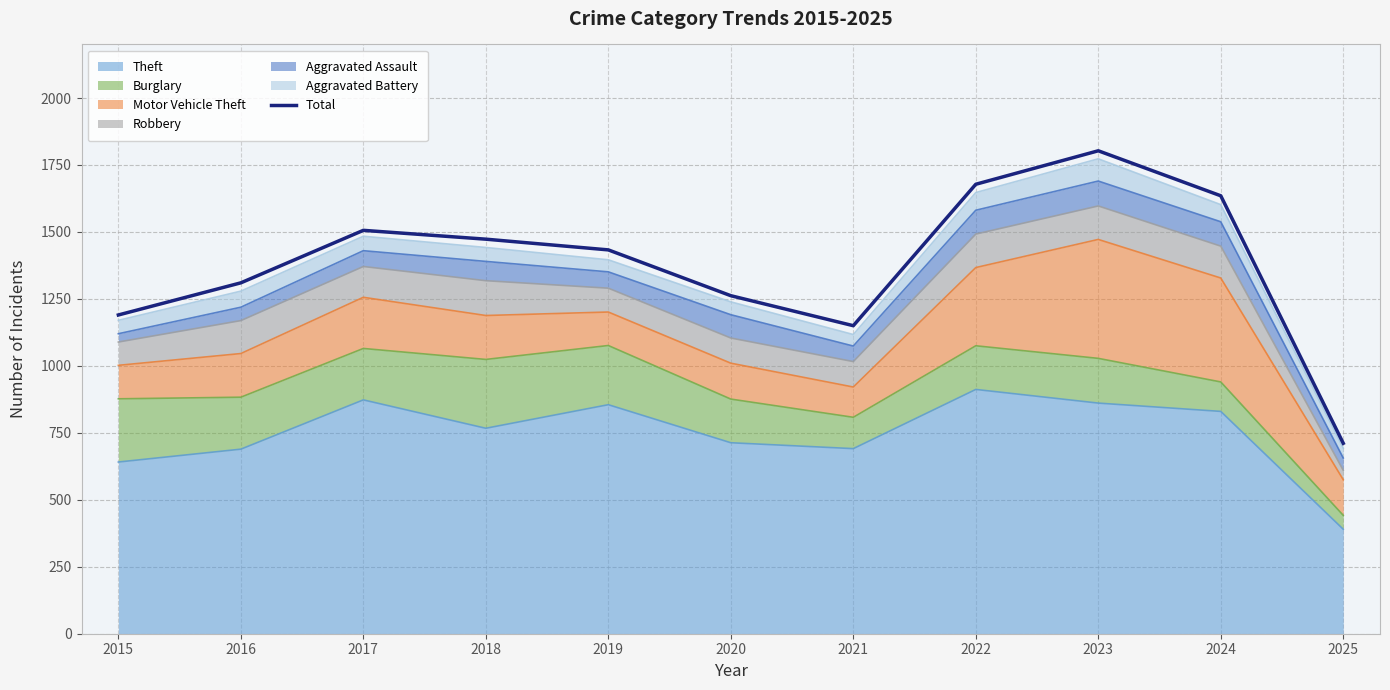

At which category does the data reach its first local valley?

2021